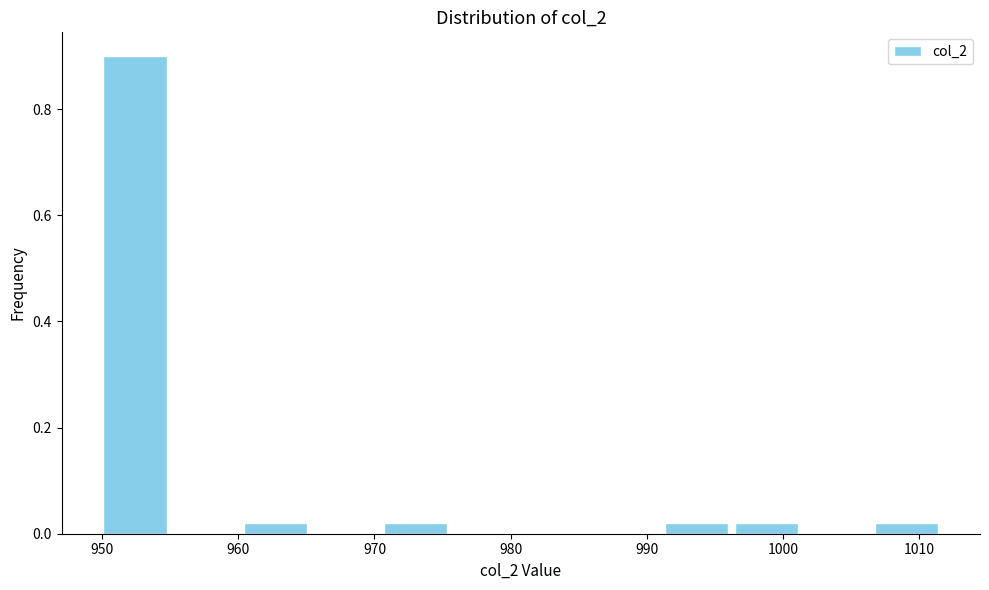

Which range on the x-axis has the tallest bar?

950 to 955